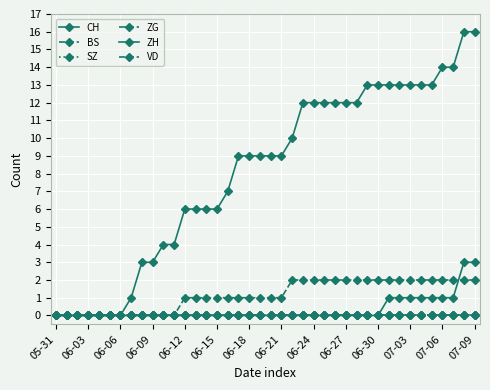

At which label does ZG reach its minimum?

05-31